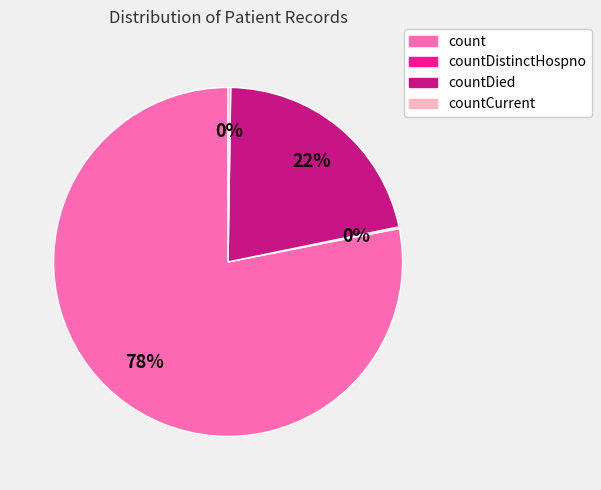

To the nearest percent, what is the difference between the largest and smallest slice percentages?

78%